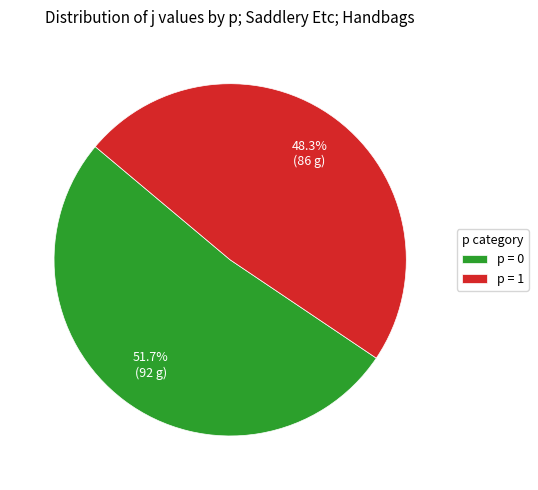

What is the largest slice in the pie chart?

p = 0